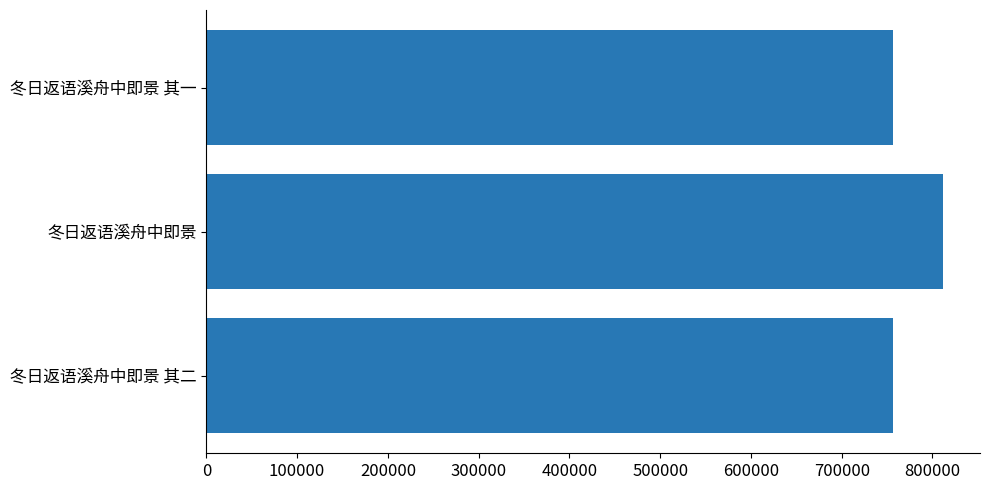

The value at 冬日返语溪舟中即景 其一 is 756358. True or false?

True